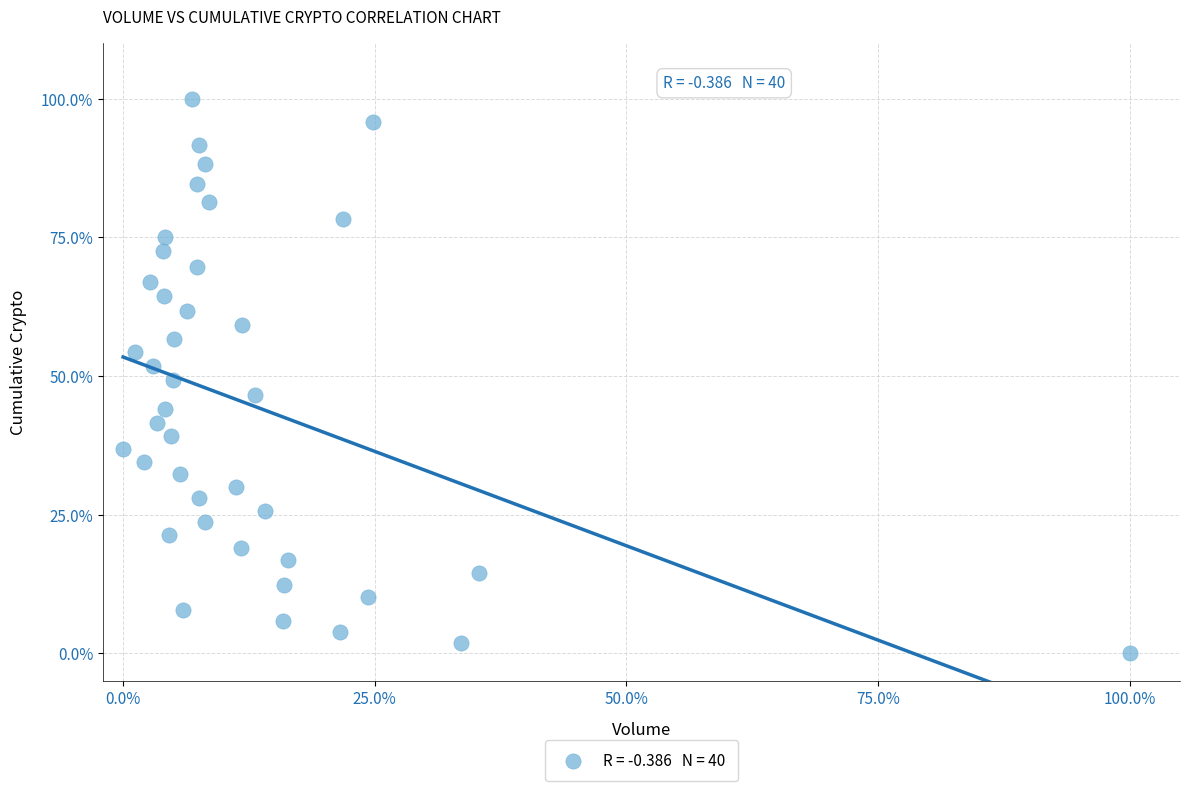

What is the range of X values (max minus min)?

100.0